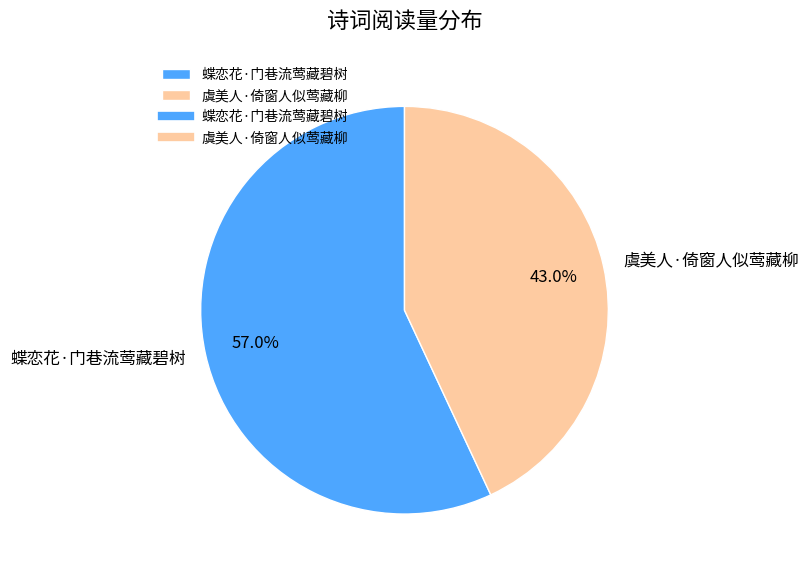

To the nearest percent, what is the difference between the 虞美人·倚窗人似莺藏柳 and 蝶恋花·门巷流莺藏碧树 slice percentages?

14%